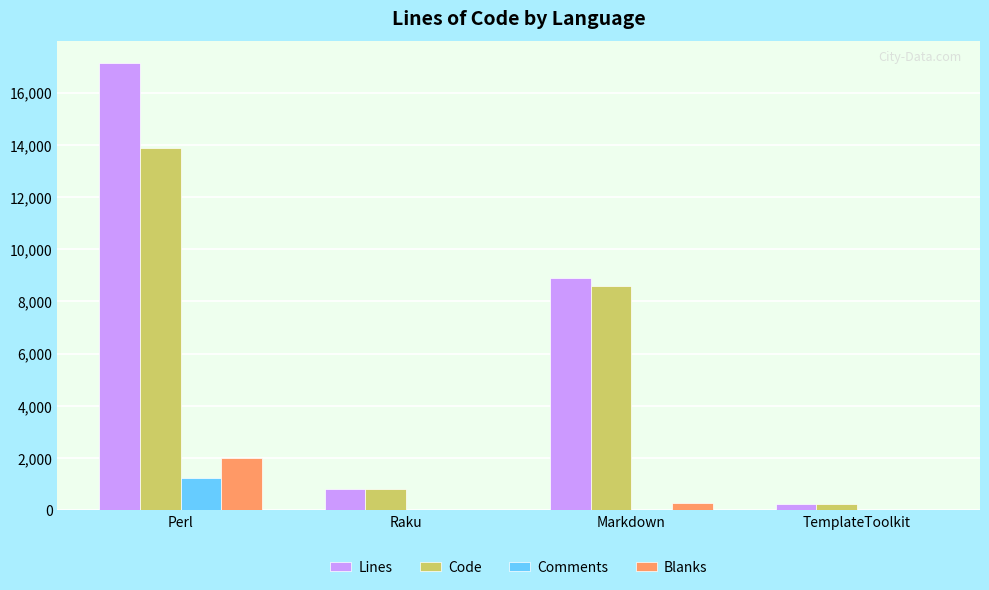

How many groups of bars are there?

4